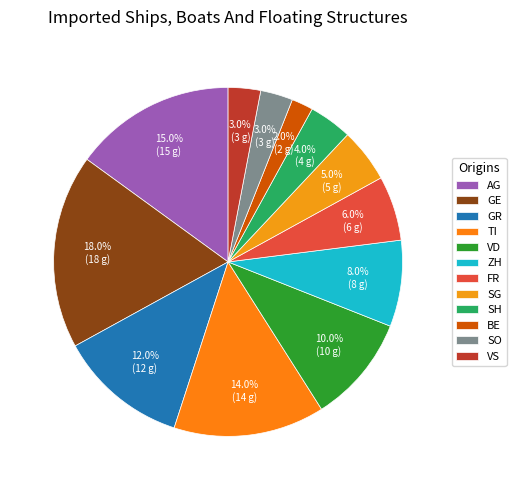

Is there any slice that represents more than half of the pie?

No